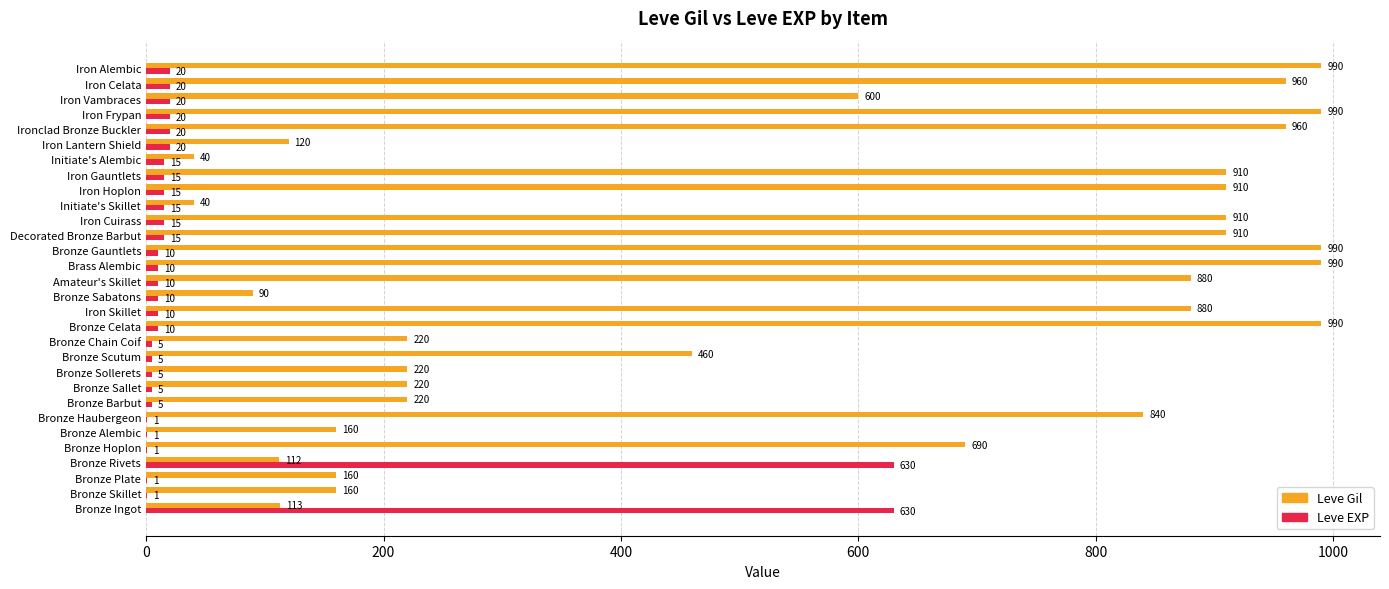

Which series changed the most between Bronze Ingot and Bronze Sollerets?

Leve EXP